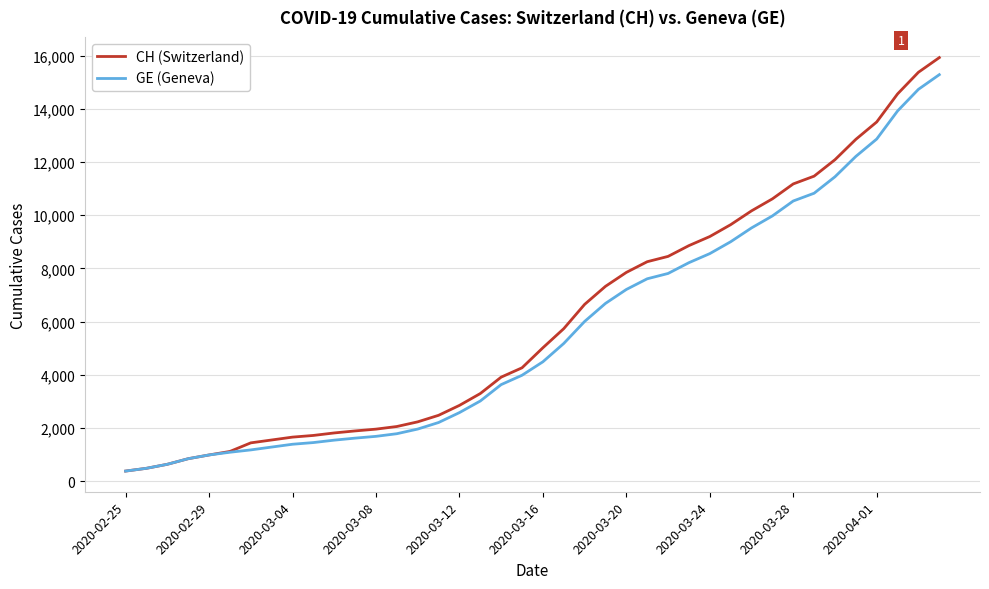

Which series has the widest spread of values?

CH (Switzerland)